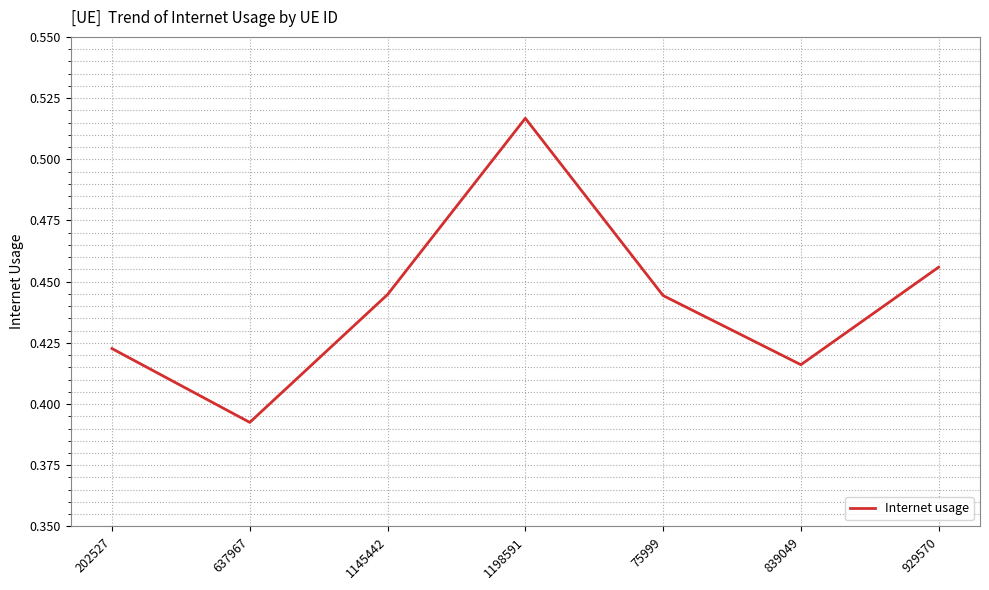

What is the difference between the second highest and minimum values?

0.1